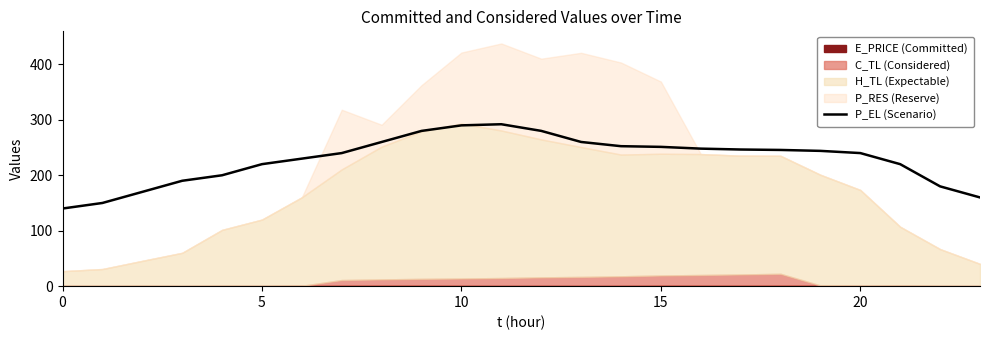

What is the highest value of the P_EL (Scenario) series?

292.0